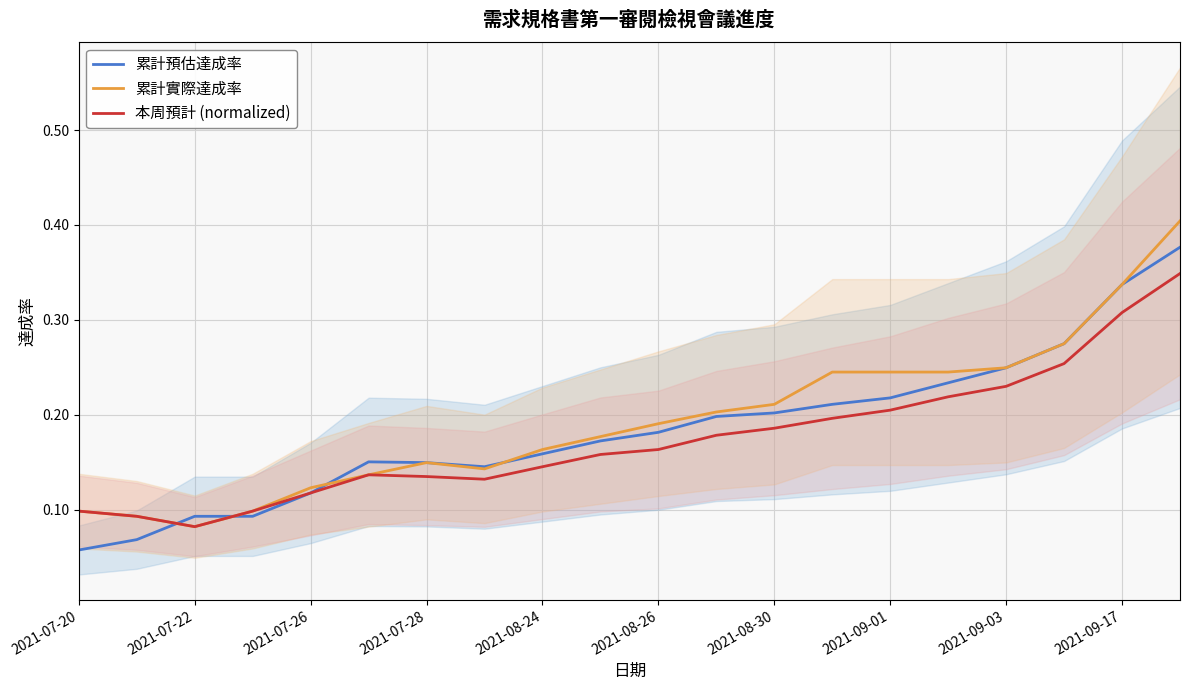

Is the value of 累計預估達成率 at 2021-08-30 greater than the value of 累計實際達成率 at 2021-08-26?

Yes